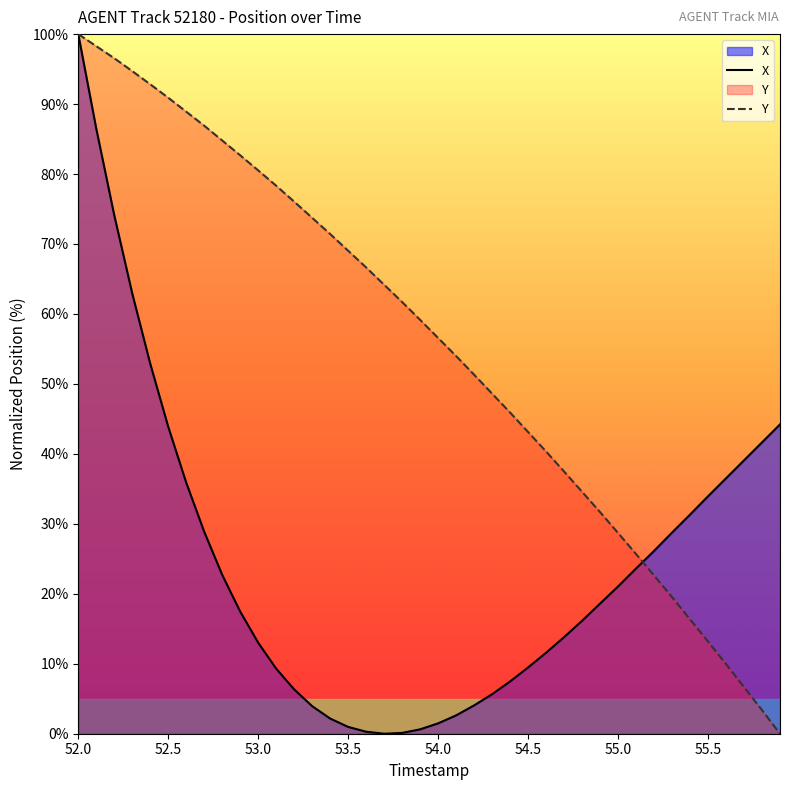

True or false: Y has a value of 100.0 at 52.0.

True